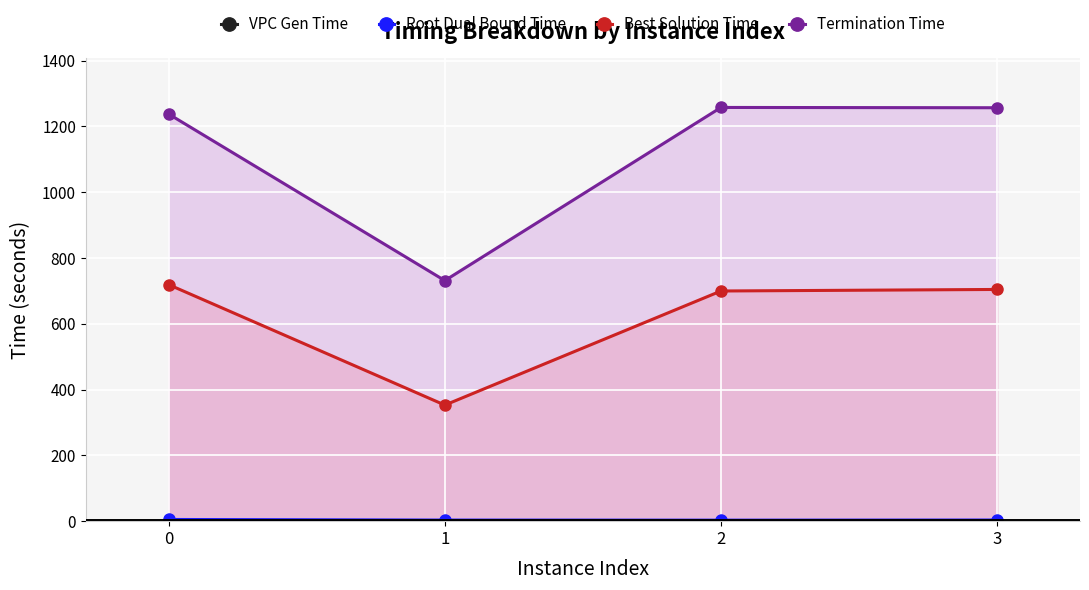

At which label does Termination Time first exceed 1256?

2